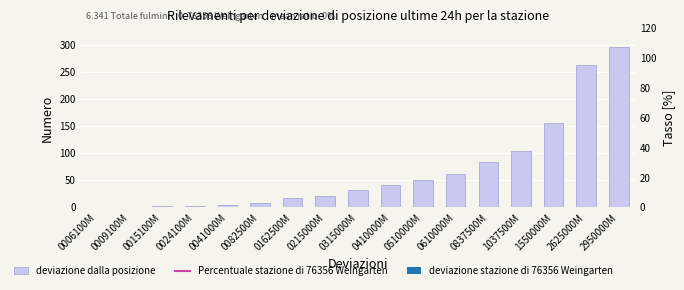

What is the sum of the values at 1550000M and 2950000M?

450.0